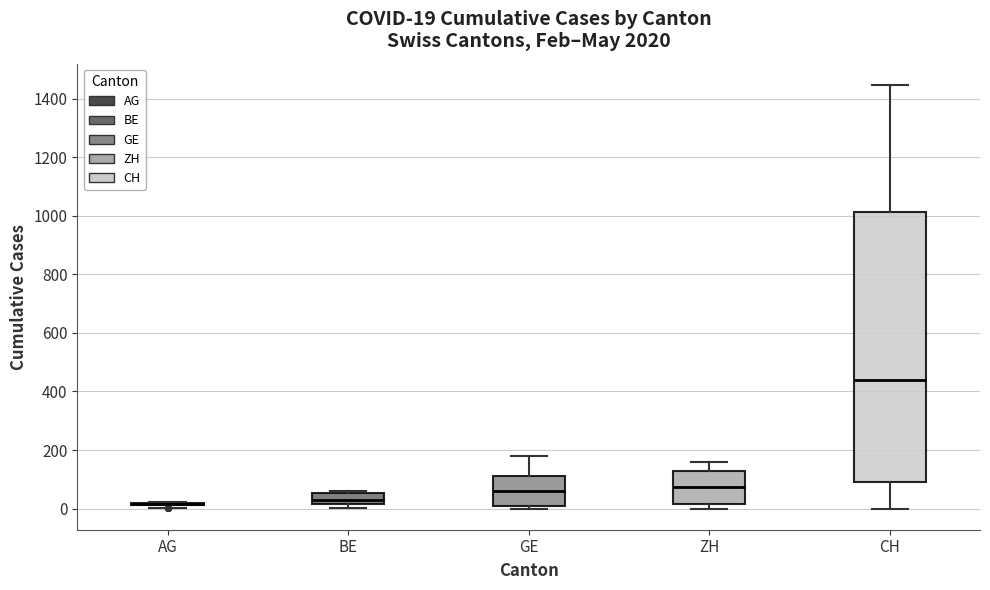

Which box is the tallest, from its lower edge to its upper edge?

CH